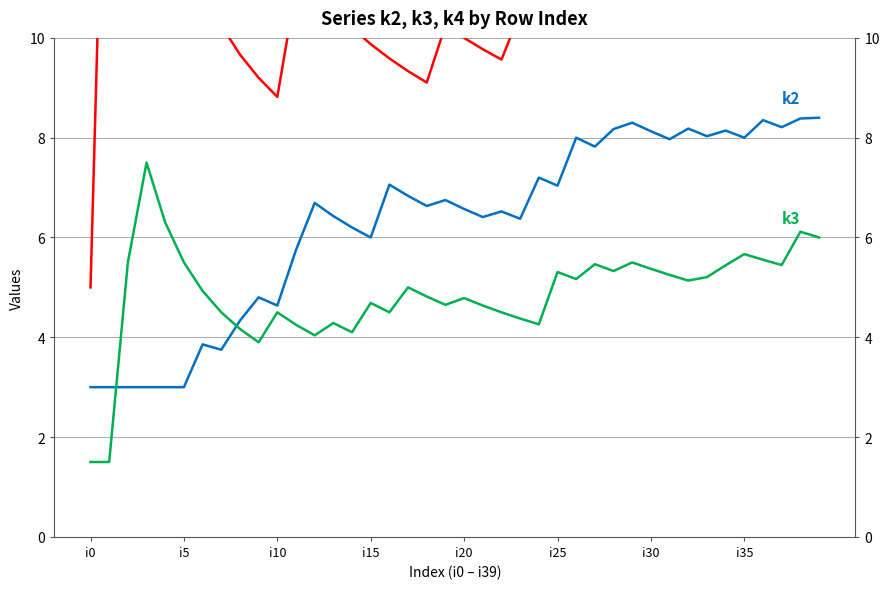

What is the value of the k2 point at the 34th from the left?

8.0